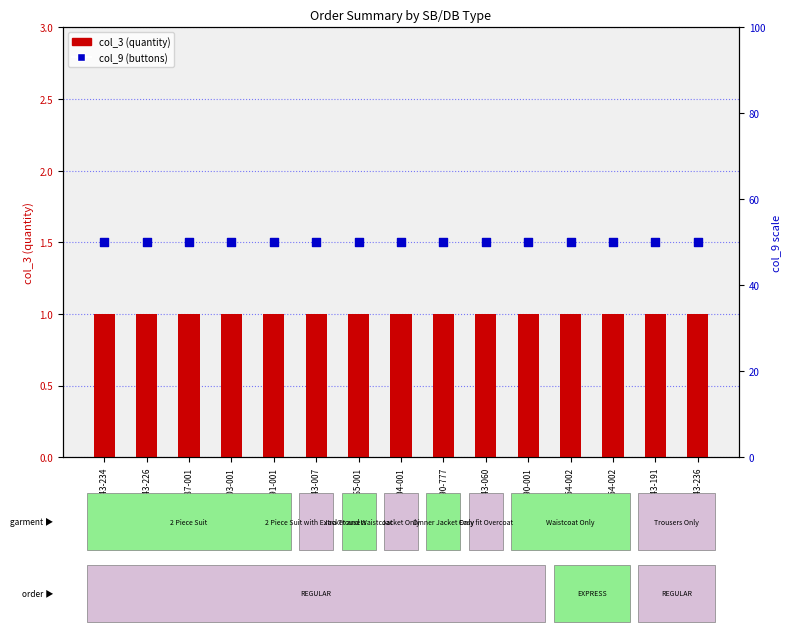

Which series contains the highest Y value?

col_9 (buttons)